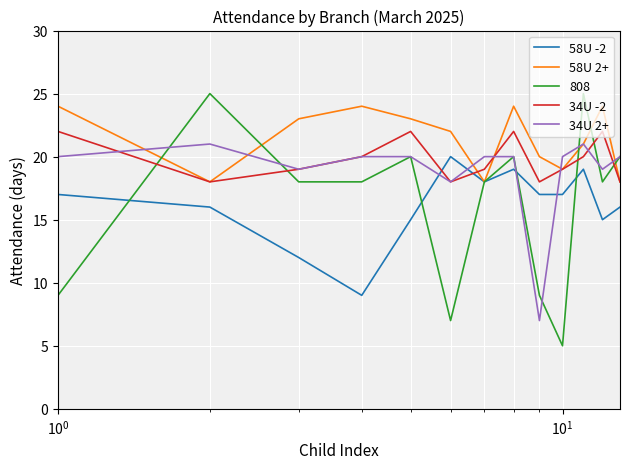

What is the smallest value displayed?

5